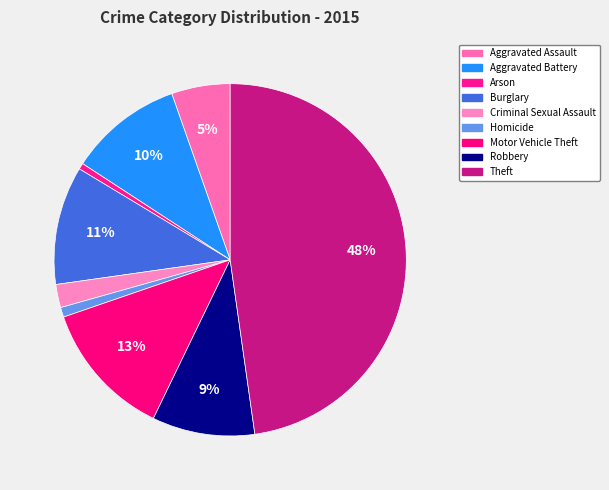

Rank the categories by value from highest to lowest.

Theft, Motor Vehicle Theft, Burglary, Aggravated Battery, Robbery, Aggravated Assault, Criminal Sexual Assault, Homicide, Arson